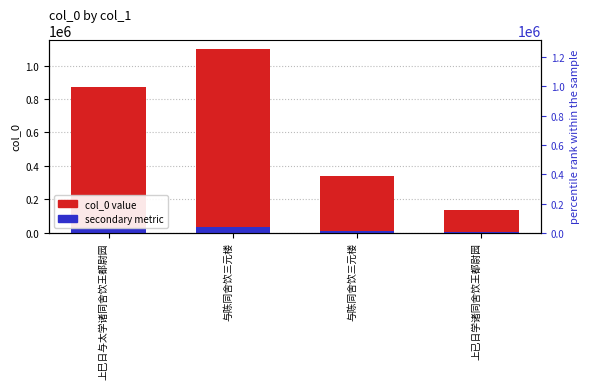

What is the minimum value for secondary (col_0 × 0.03)?

4041.7